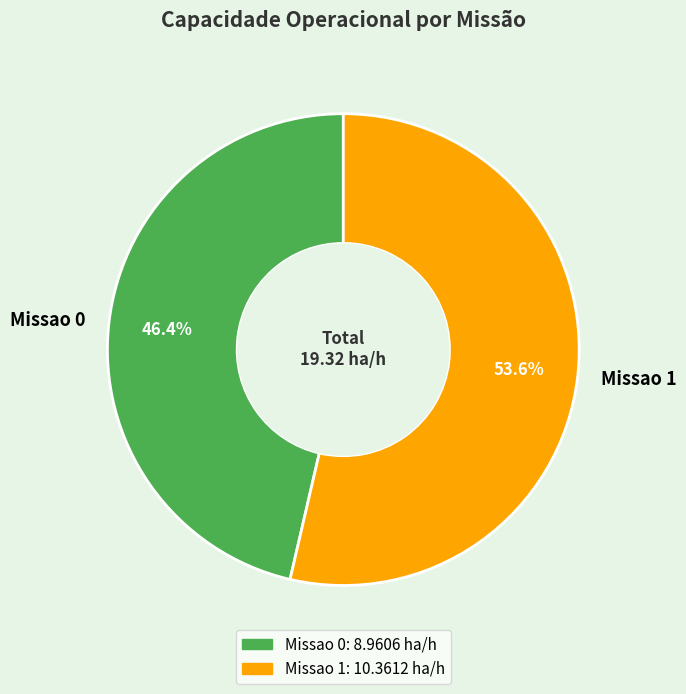

What is the largest slice in the pie chart?

Missao 1